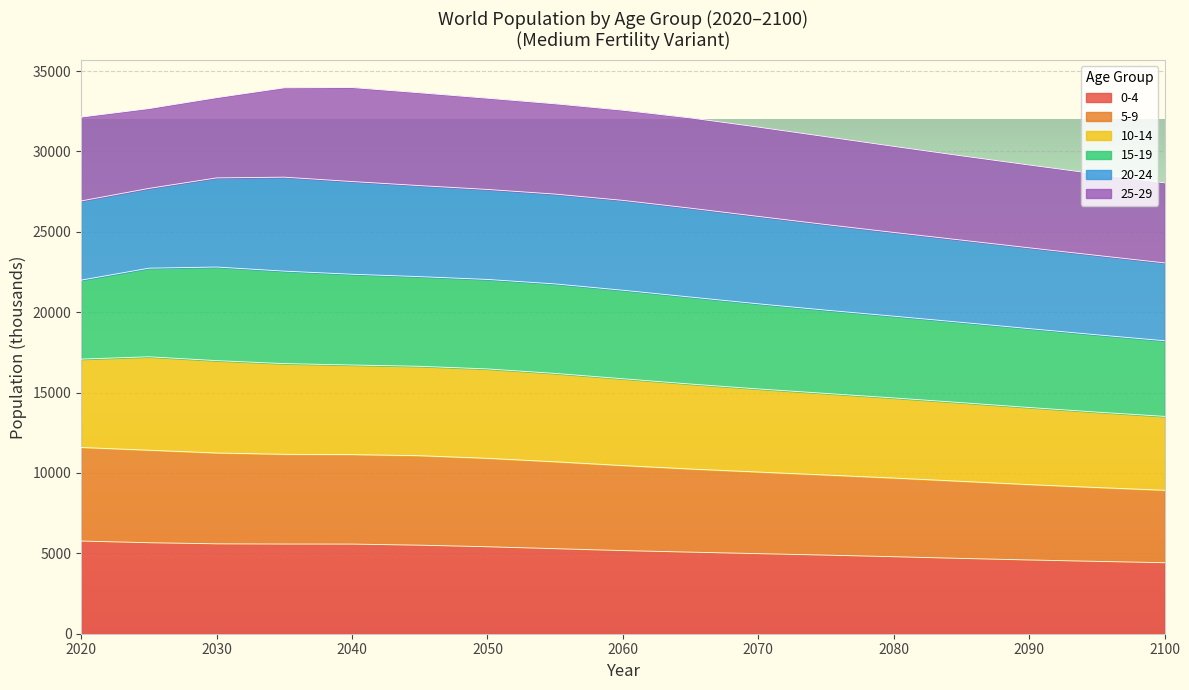

At which category does the chart reach its peak across all series?

2030